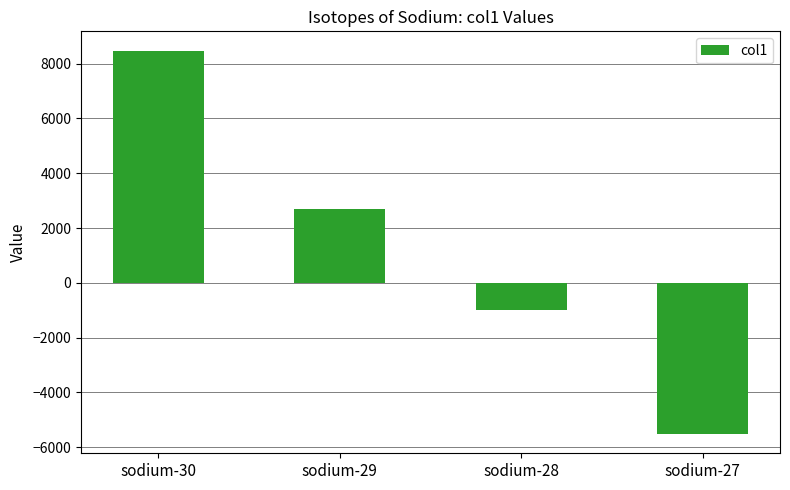

What is the value of the 3rd bar from the left?

-988.3